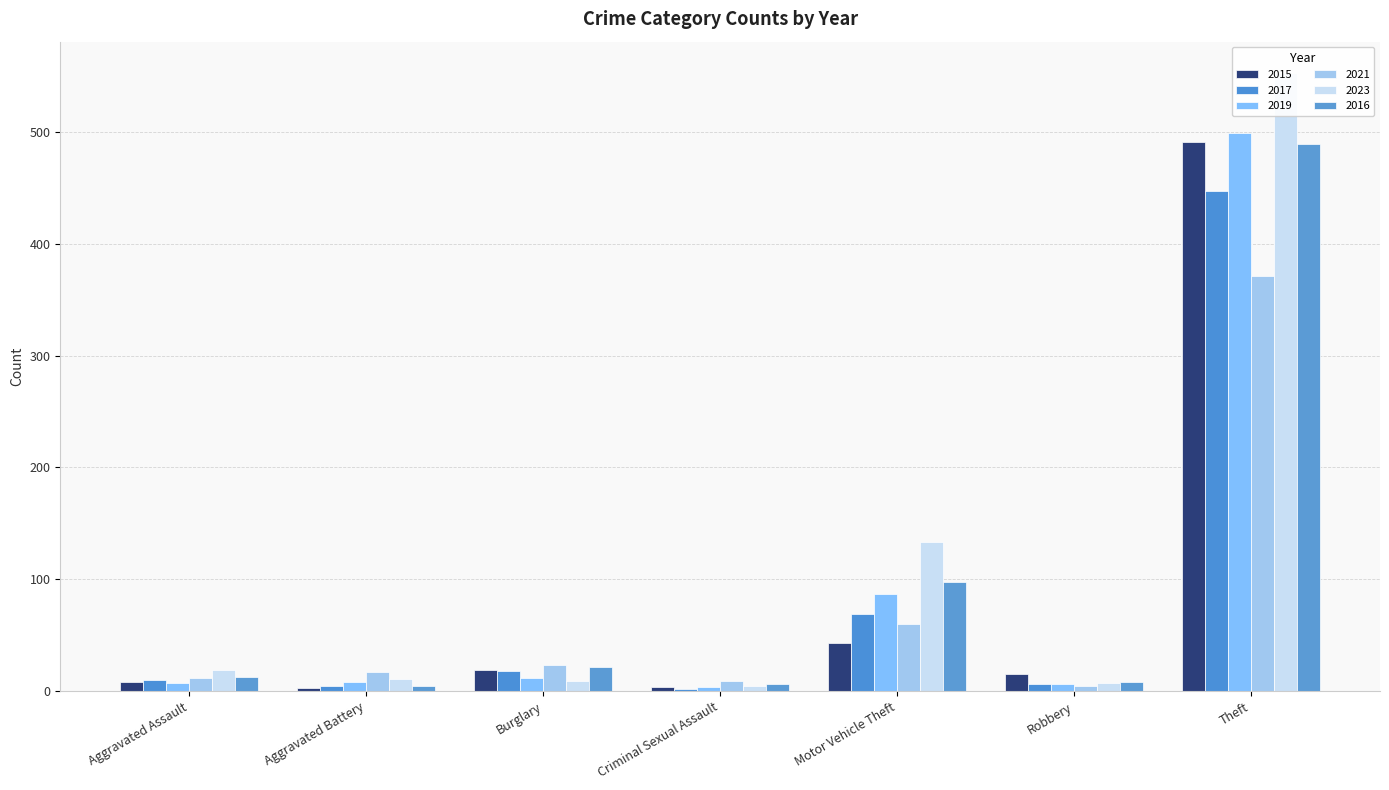

Reading right to left, transcribe all the data shown in this chart.

2015: Theft=491	Robbery=15	Motor Vehicle Theft=43	Criminal Sexual Assault=4	Burglary=19	Aggravated Battery=3	Aggravated Assault=8
2017: Theft=447	Robbery=6	Motor Vehicle Theft=69	Criminal Sexual Assault=2	Burglary=18	Aggravated Battery=5	Aggravated Assault=10
2019: Theft=499	Robbery=6	Motor Vehicle Theft=87	Criminal Sexual Assault=4	Burglary=12	Aggravated Battery=8	Aggravated Assault=7
2021: Theft=371	Robbery=5	Motor Vehicle Theft=60	Criminal Sexual Assault=9	Burglary=23	Aggravated Battery=17	Aggravated Assault=12
2023: Theft=553	Robbery=7	Motor Vehicle Theft=133	Criminal Sexual Assault=5	Burglary=9	Aggravated Battery=11	Aggravated Assault=19
2016: Theft=489	Robbery=8	Motor Vehicle Theft=98	Criminal Sexual Assault=6	Burglary=22	Aggravated Battery=5	Aggravated Assault=13